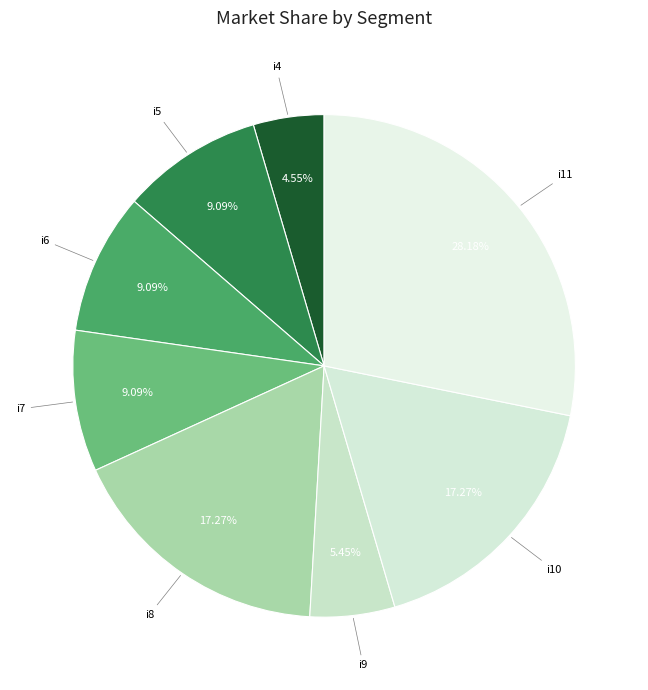

How many segments does this pie chart have?

8